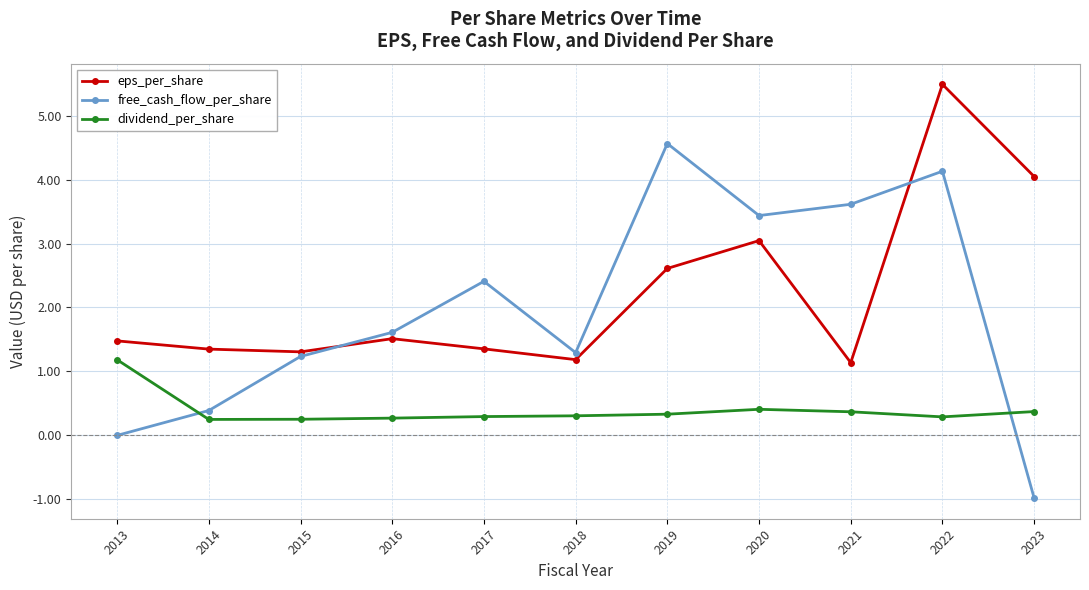

At which category does the chart reach its minimum across all series?

2023